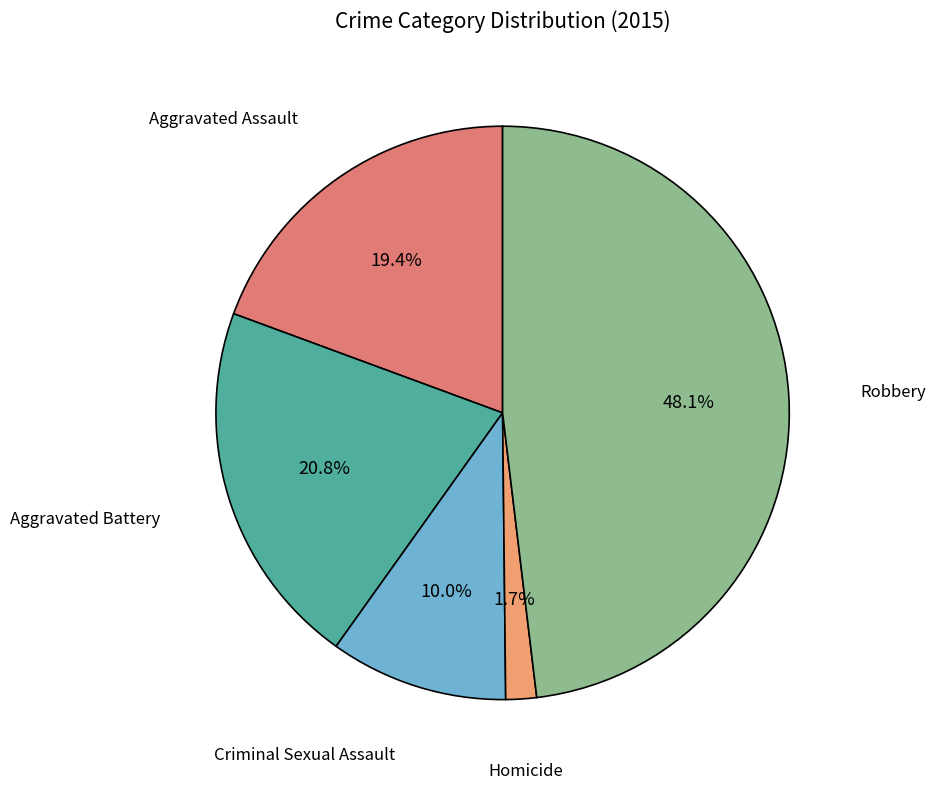

Does any single category account for the majority?

No